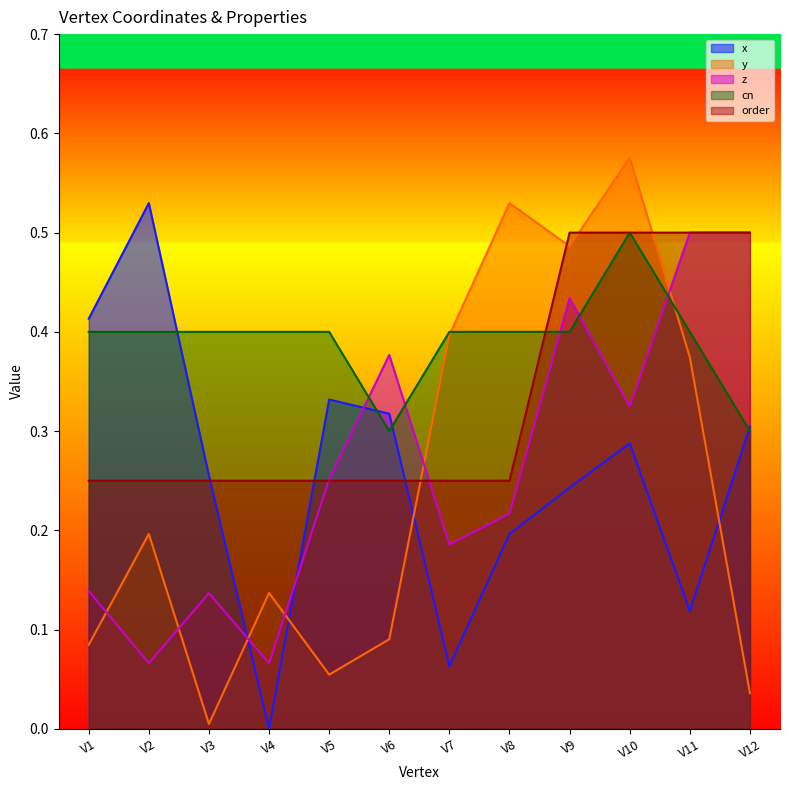

Which series ends up on top after the final intersection of order and y?

order